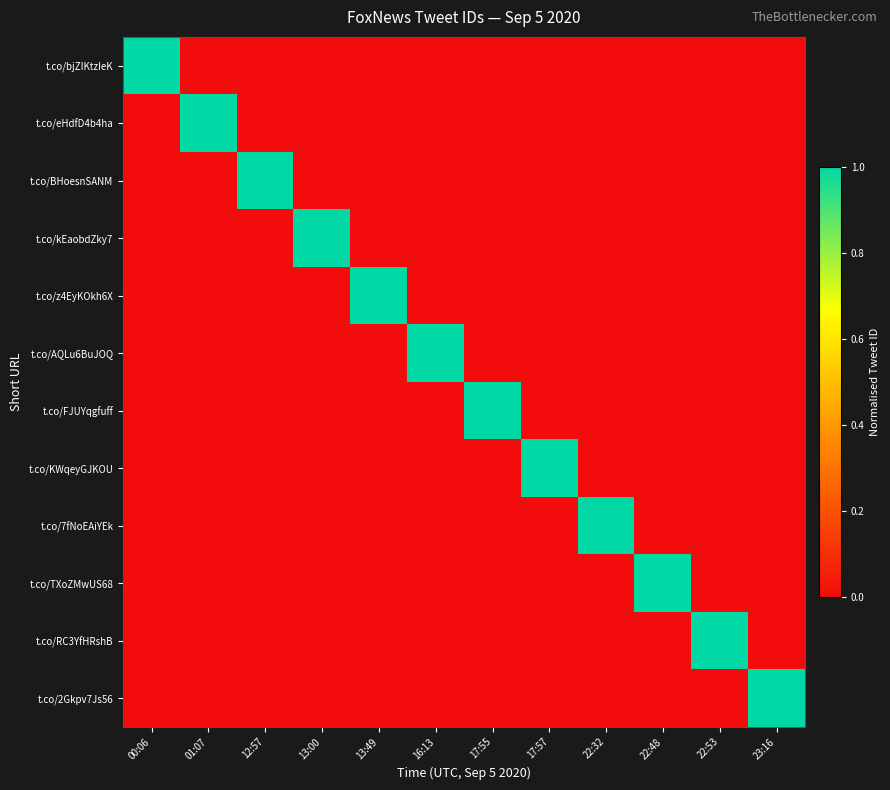

Between 22:48 and 17:55, which is larger?

22:48